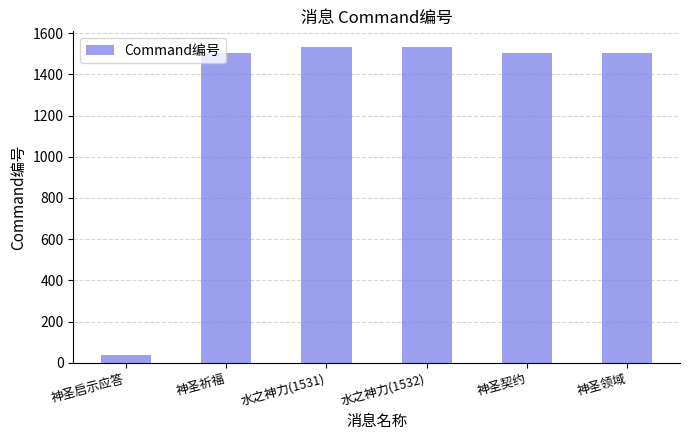

Which has a higher value, 神圣契约 or 水之神力(1531)?

水之神力(1531)